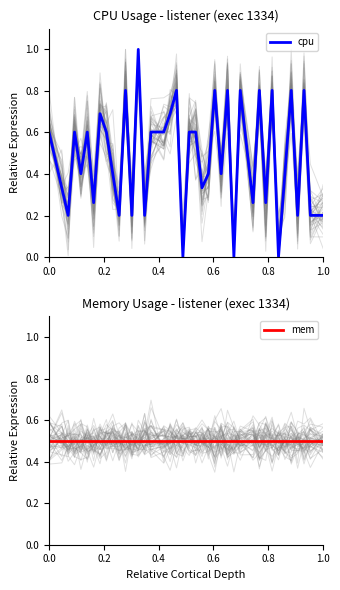

Which series has the widest spread of values?

cpu